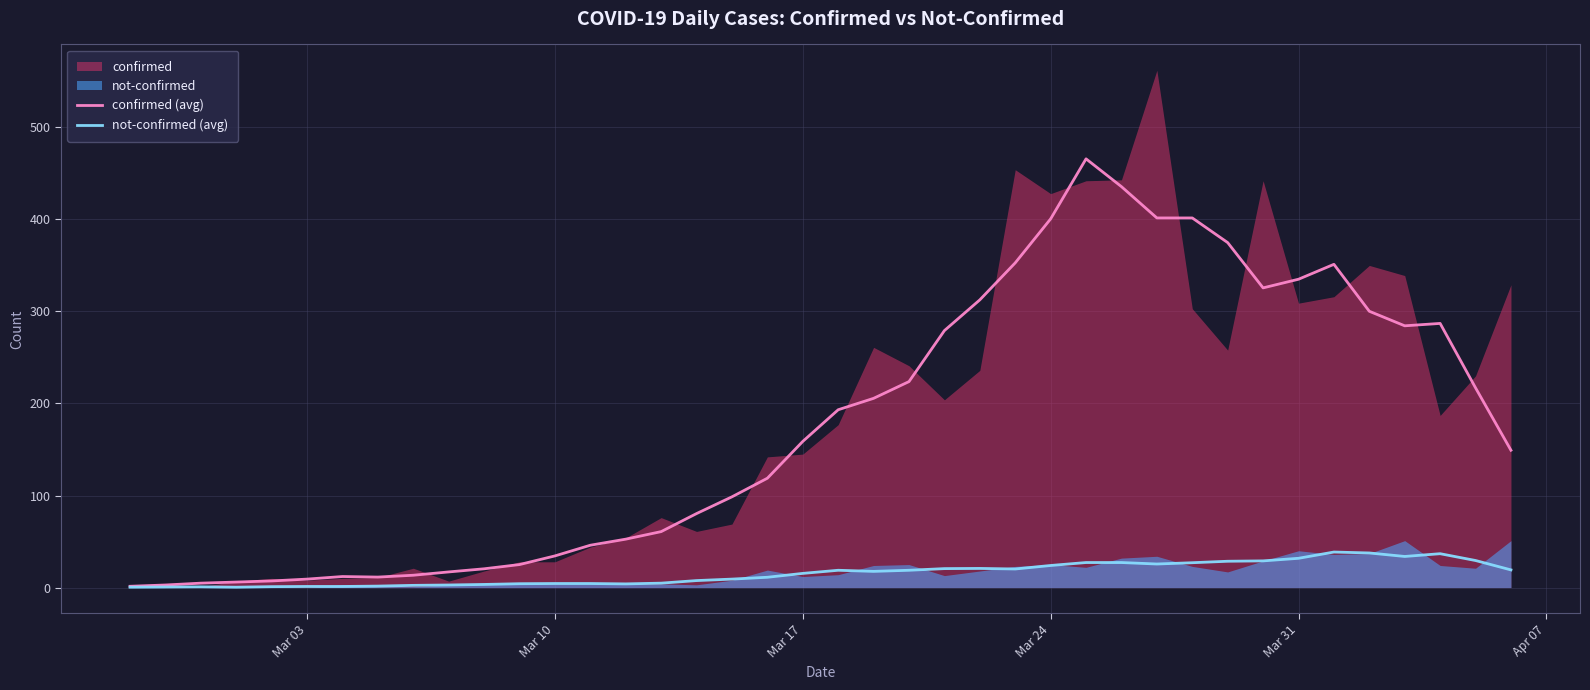

What is the highest value of the not-confirmed (avg) series?

38.6